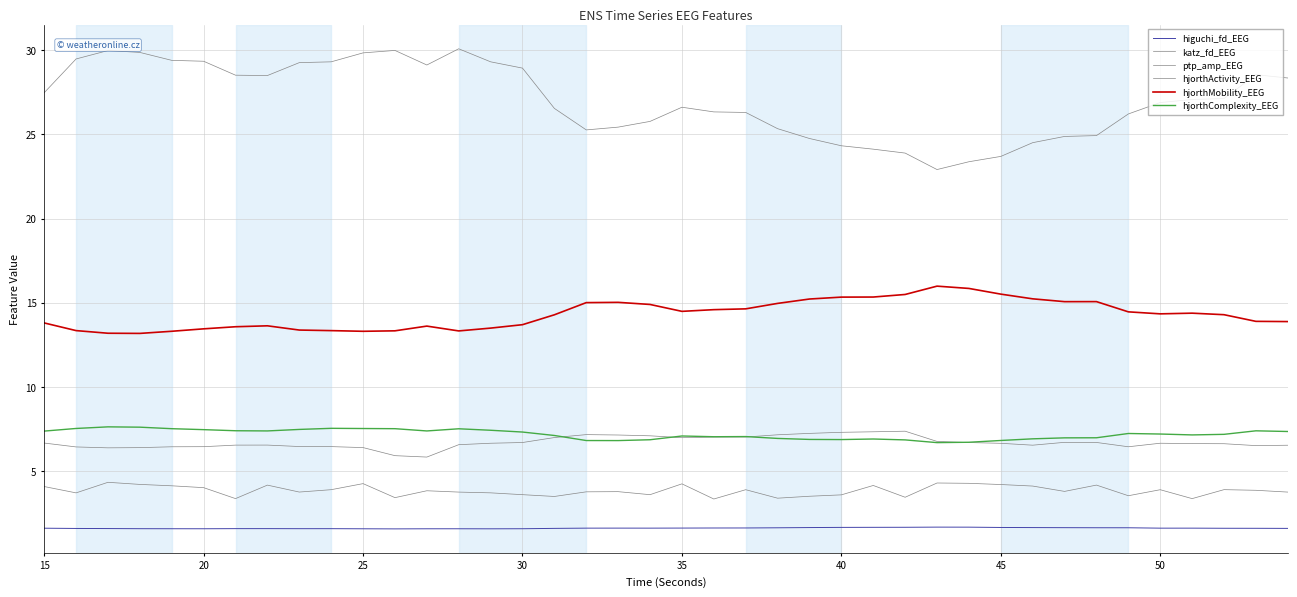

How many lines are shown in the chart?

6